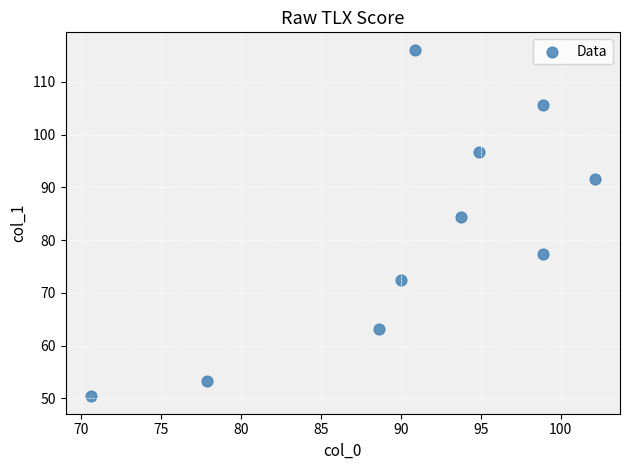

What Y value in the scatter plot is closest to 83?

84.4